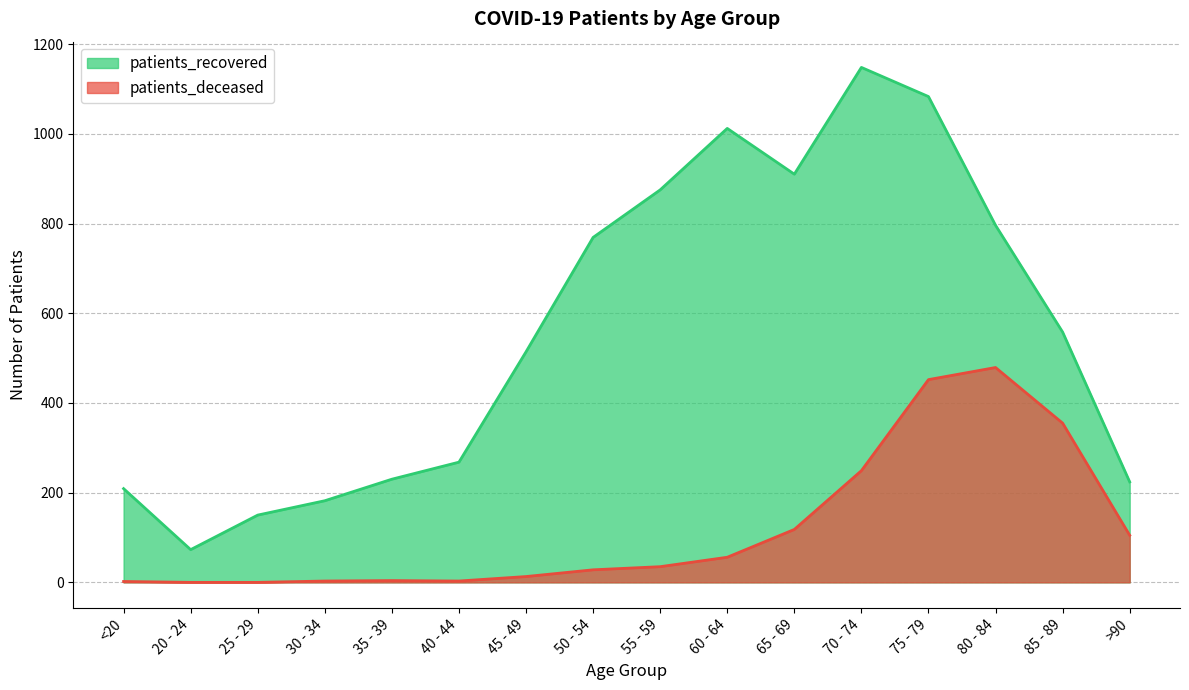

What is the difference between the maximum and second lowest values in the patients_deceased series?

479